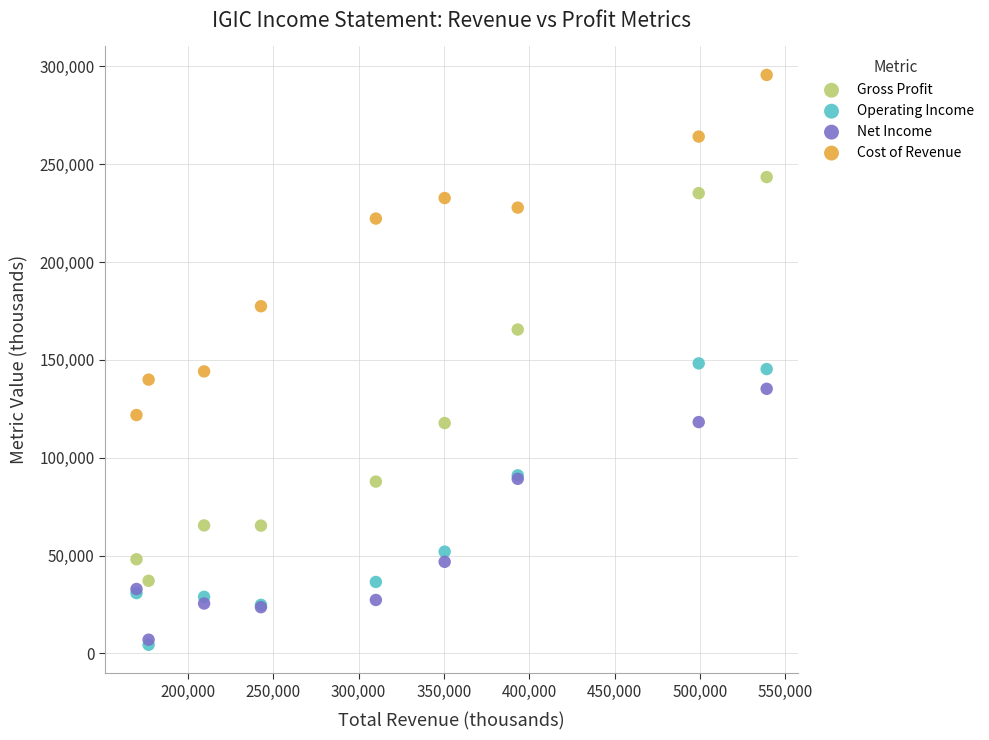

In the Cost of Revenue series, what Y value is closest to 208700?

222200